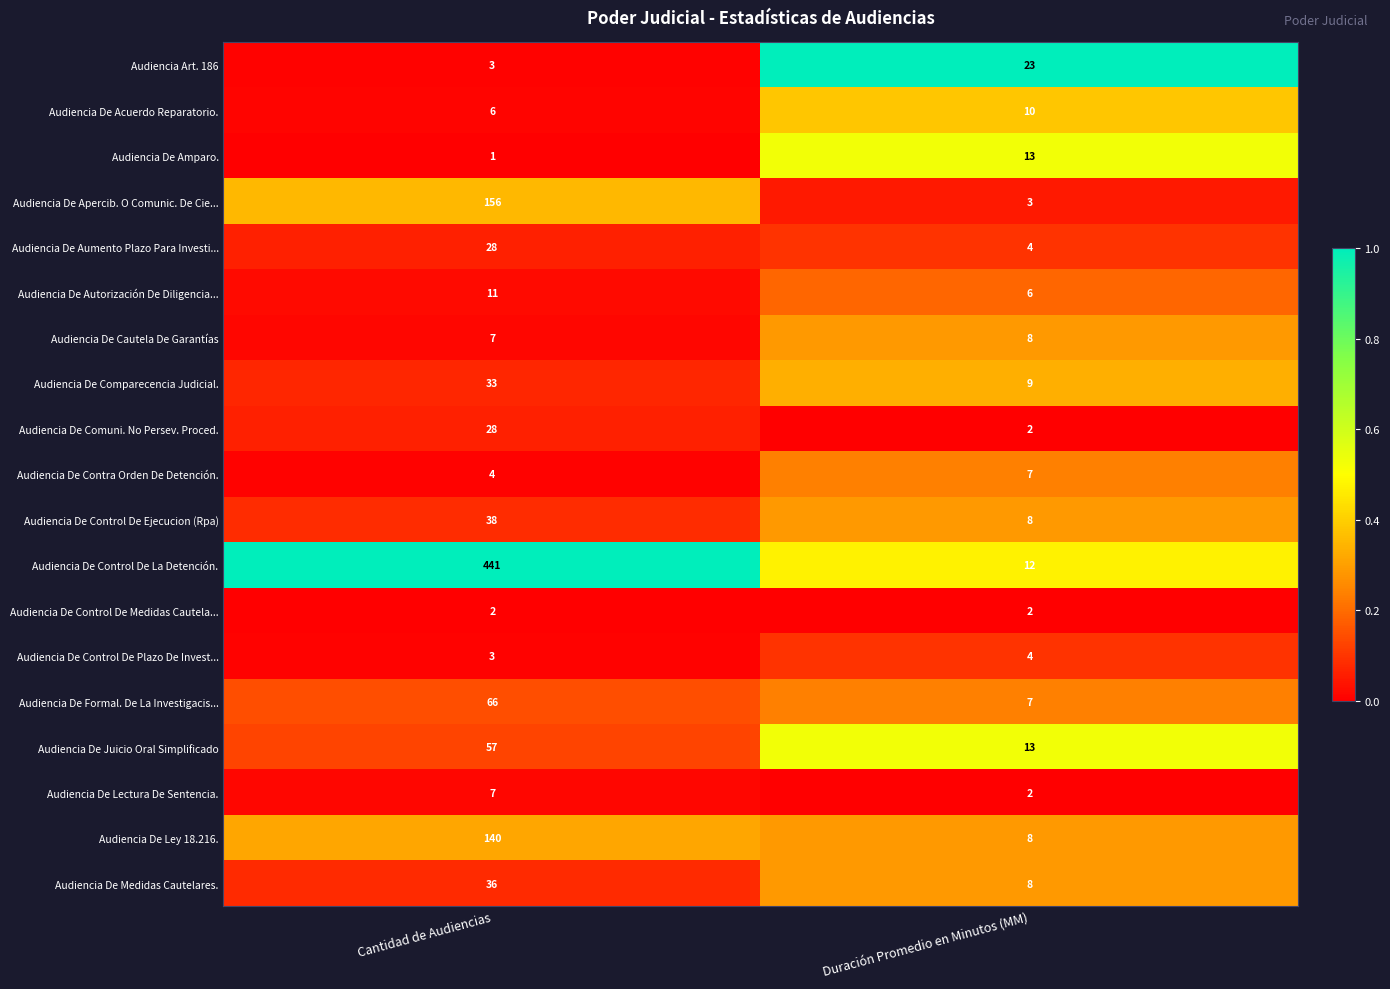

Which label corresponds to the smallest value in the chart?

Cantidad de Audiencias